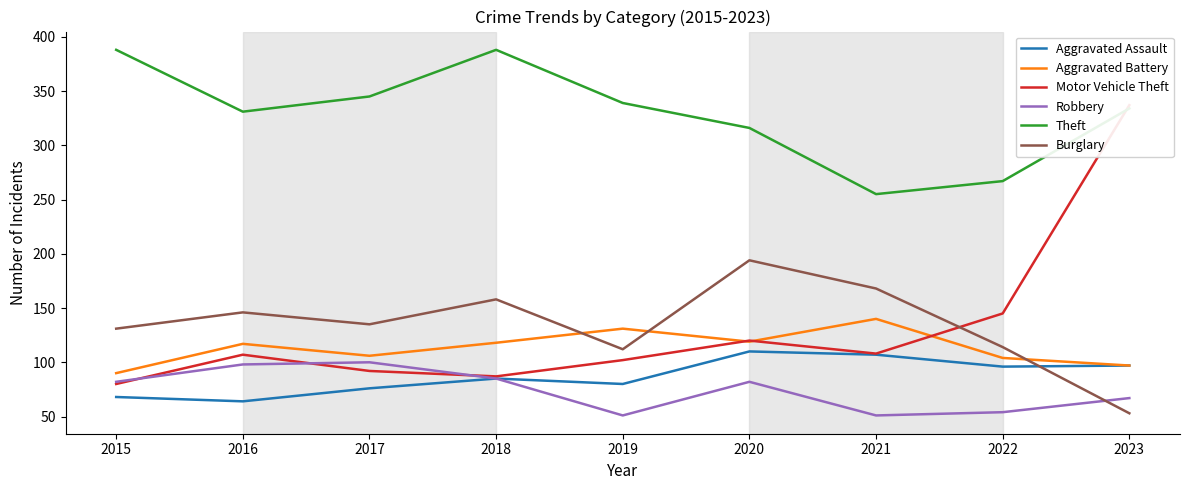

What is the value of the Robbery point at the 4th from the left?

85